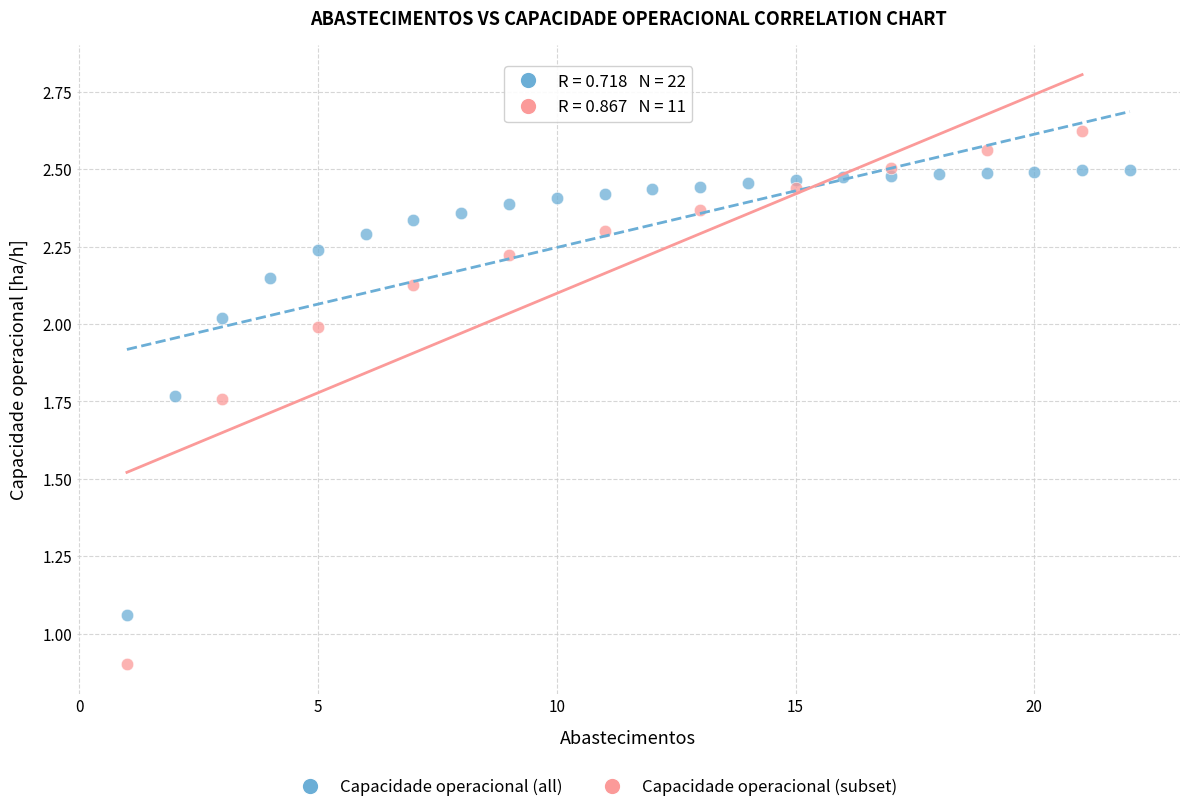

Which series contains the highest Y value?

Capacidade operacional (subset)